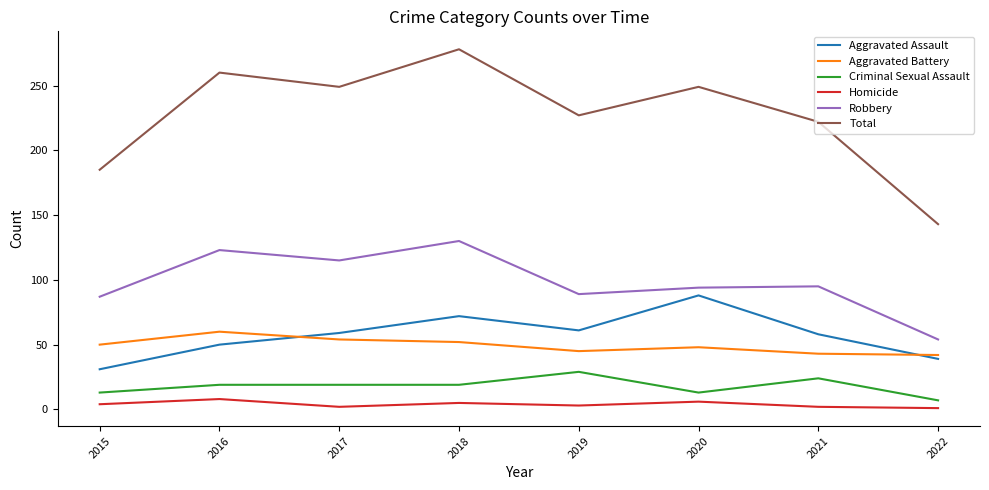

List the series in order of their peak value, highest first.

Total, Robbery, Aggravated Assault, Aggravated Battery, Criminal Sexual Assault, Homicide